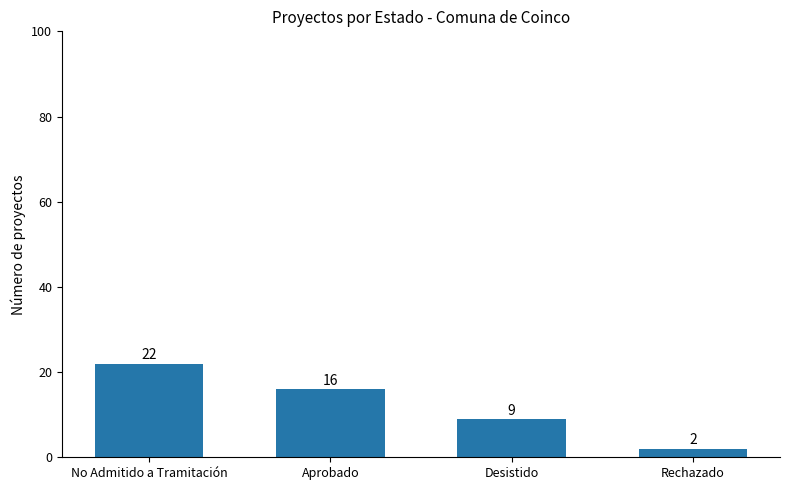

Between Aprobado and Desistido, which is larger?

Aprobado